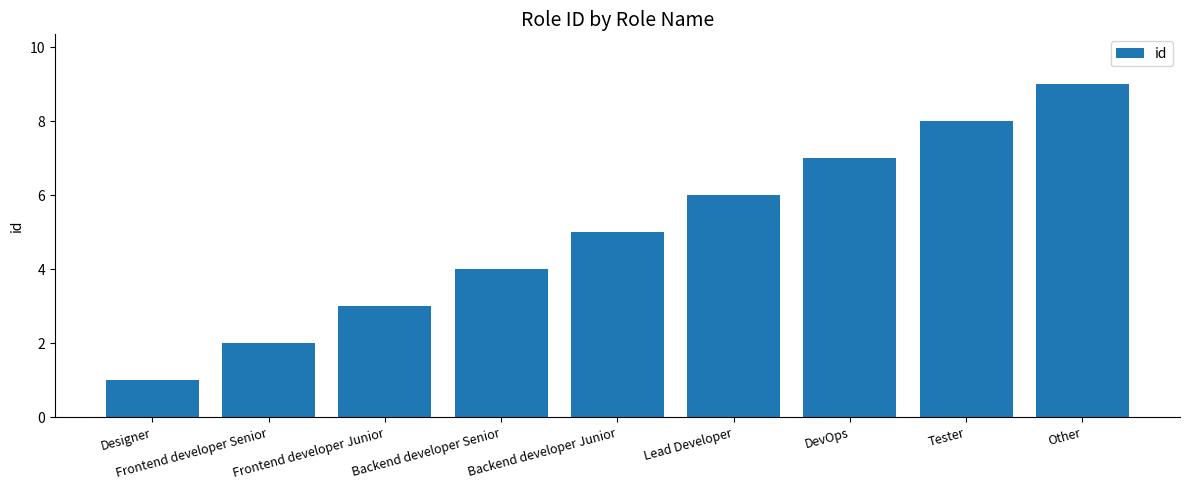

What is the sum of the values at Other and Lead Developer?

15